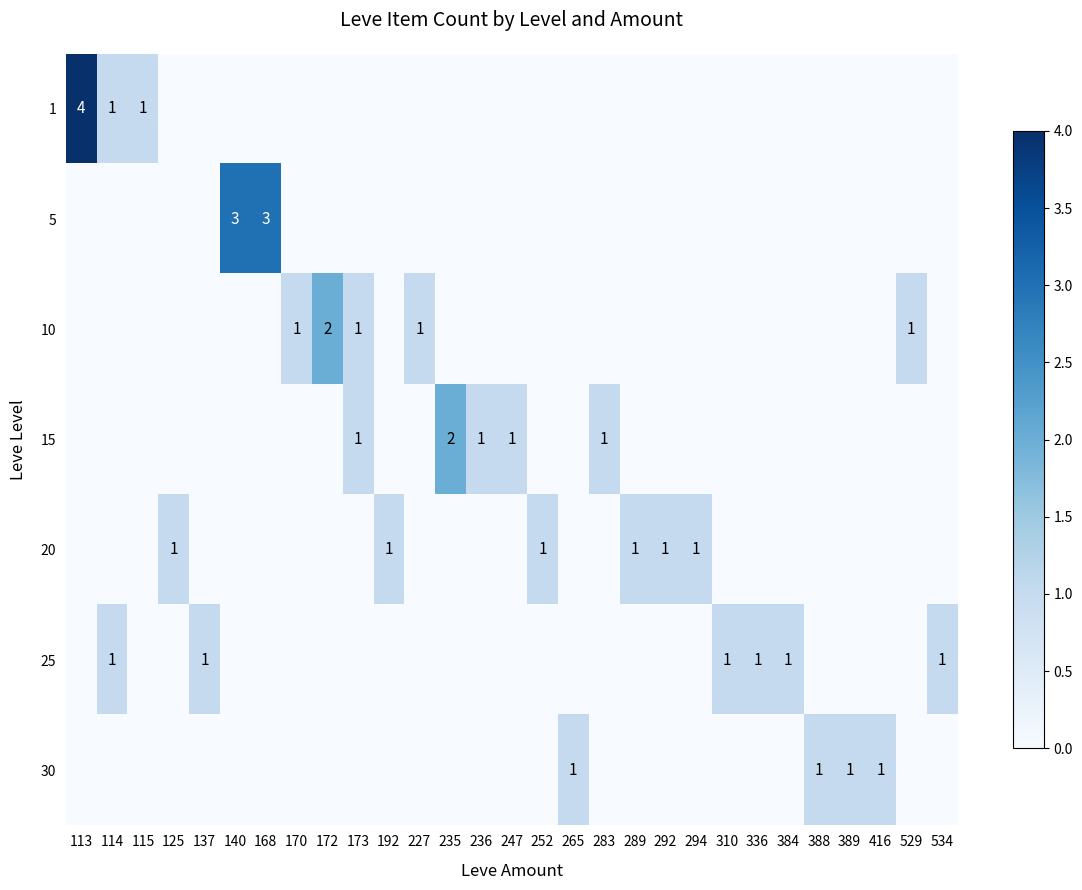

What is the difference between the maximum and minimum values in the row_1 series?

3